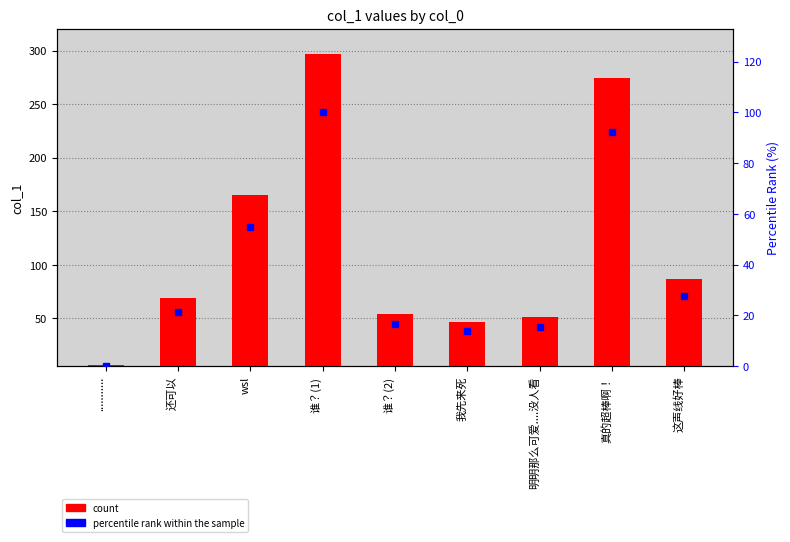

How many distinct data groups are displayed?

2